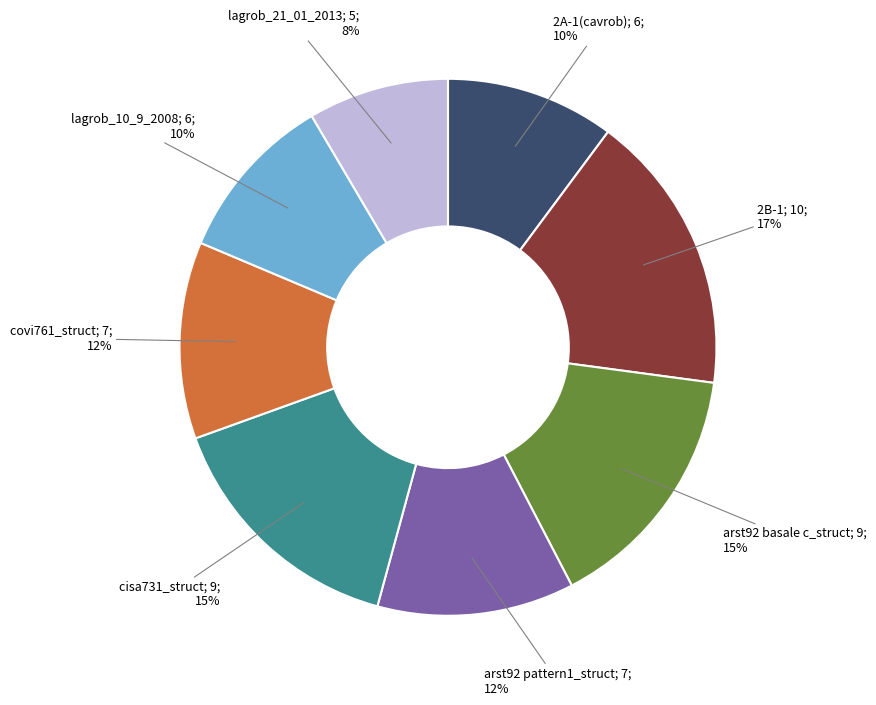

Is there any slice that represents more than half of the pie?

No